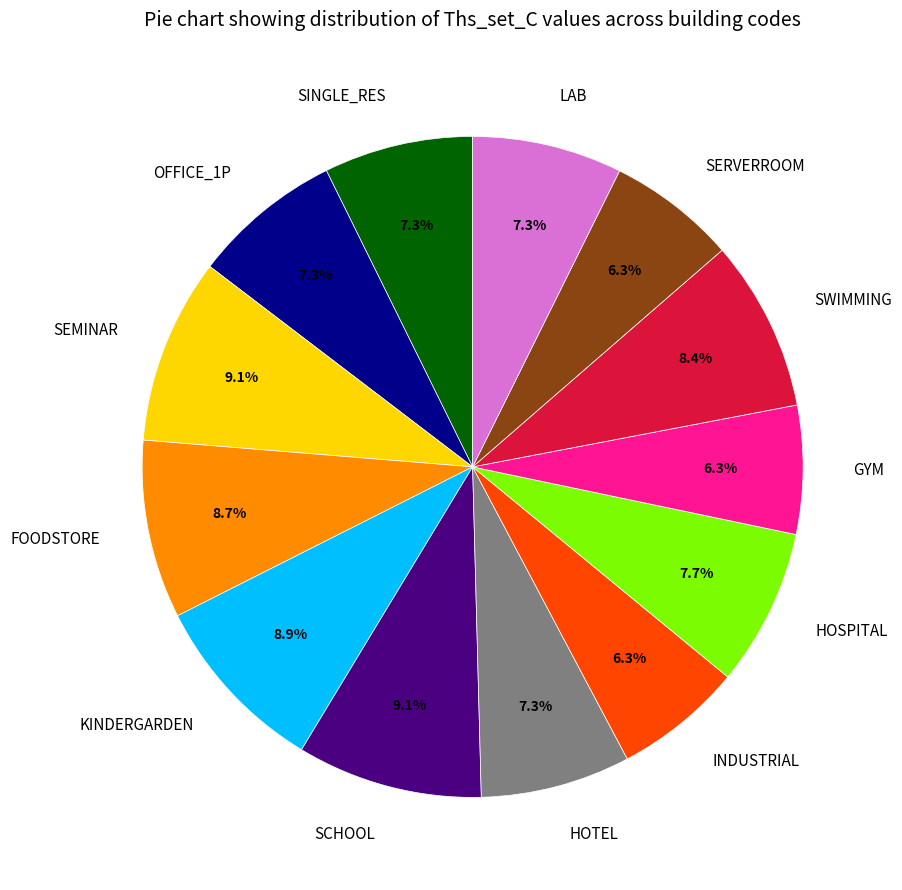

Which has a higher value, OFFICE_1P or SCHOOL?

SCHOOL